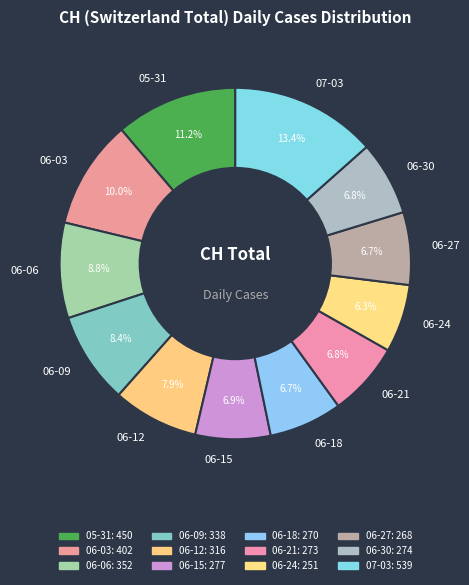

Is there a majority slice in this chart?

No